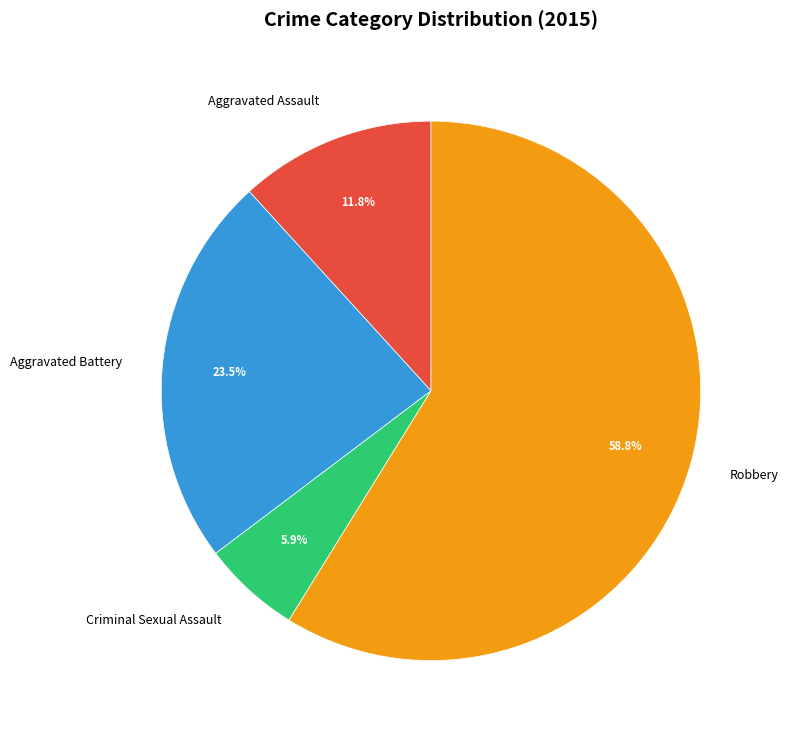

What is the total percentage of Robbery and Aggravated Assault?

70.6%